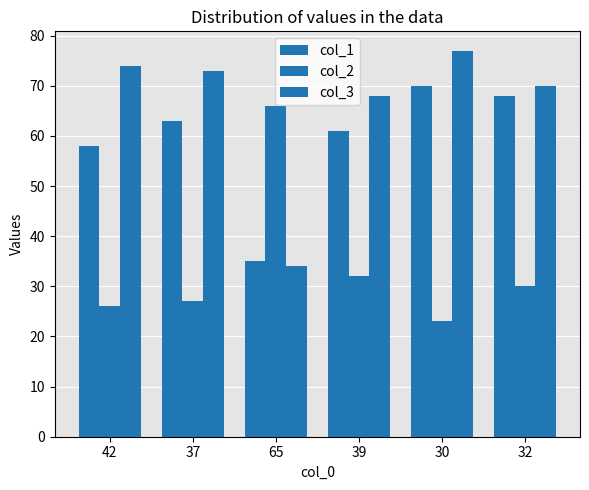

Reading left to right, transcribe all the data shown in this chart.

col_1: 58	63	35	61	70	68
col_2: 26	27	66	32	23	30
col_3: 74	73	34	68	77	70